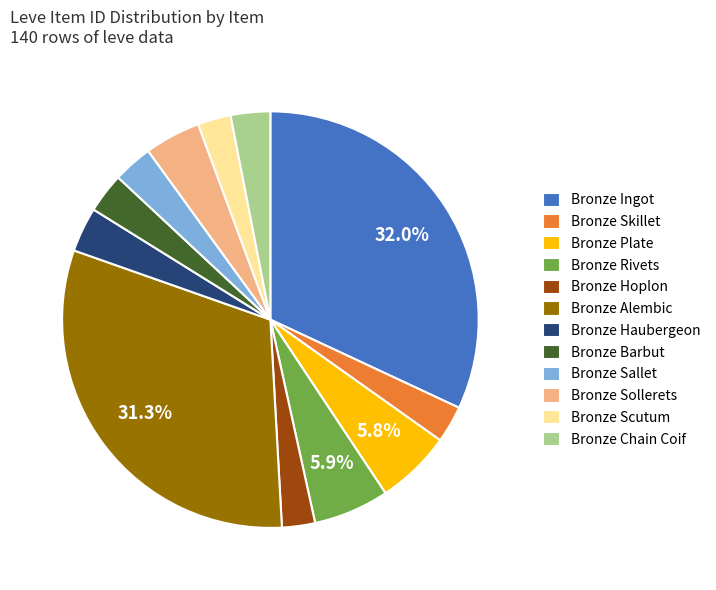

How many slices are in this pie chart?

12